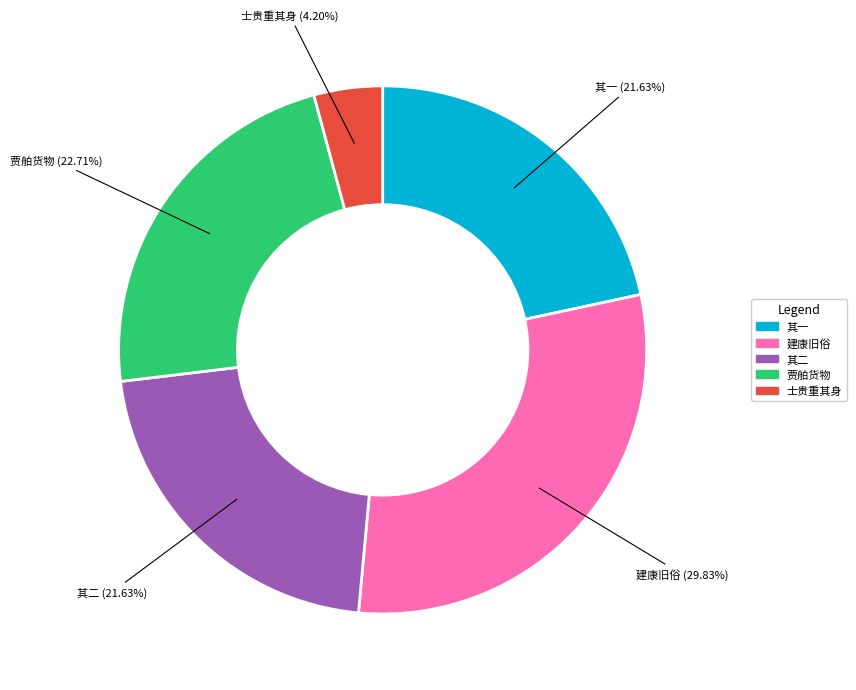

Which has a higher value, 其一 or 建康旧俗?

建康旧俗